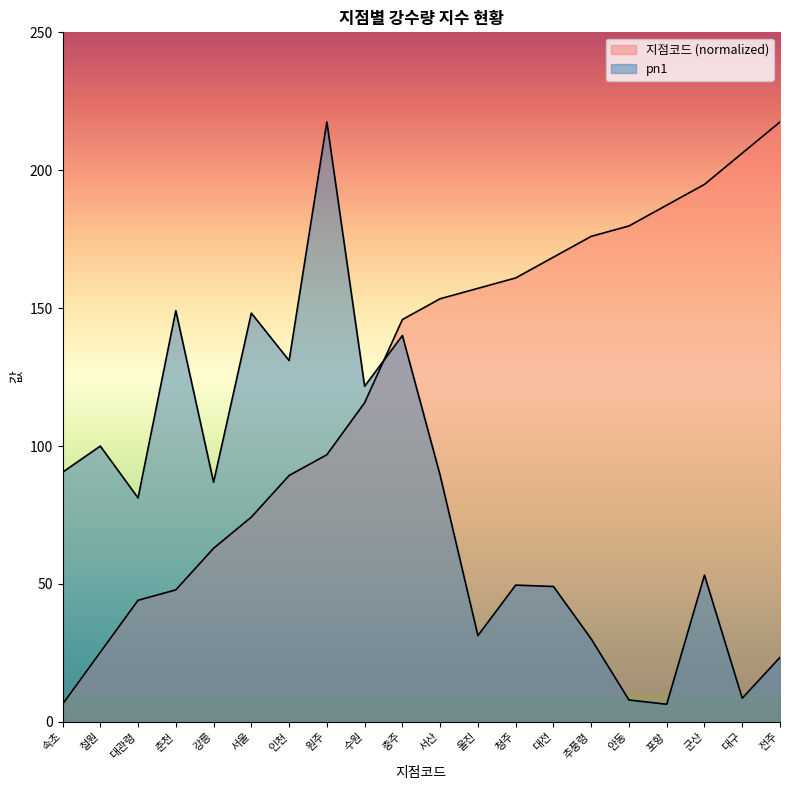

How many lines are shown in the chart?

2